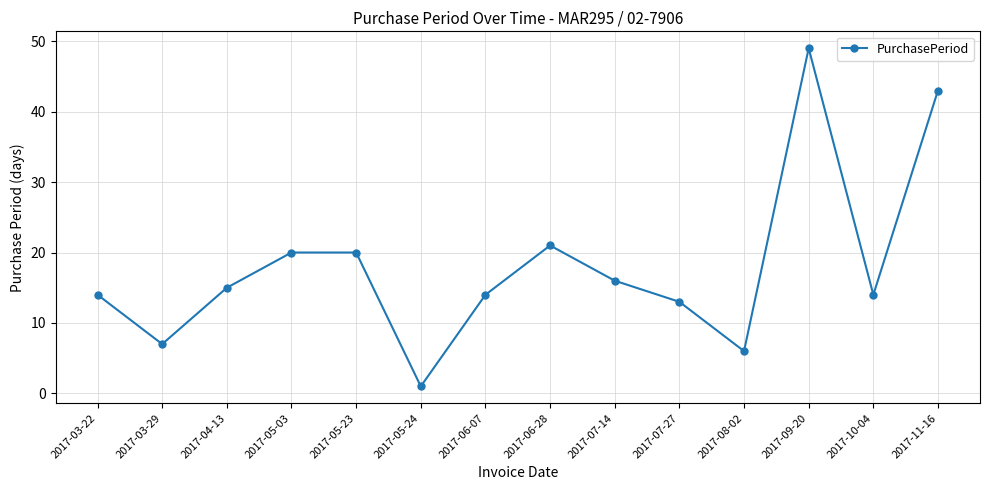

Reading left to right, what are all the values shown in this chart?

14	7	15	20	20	1	14	21	16	13	6	49	14	43